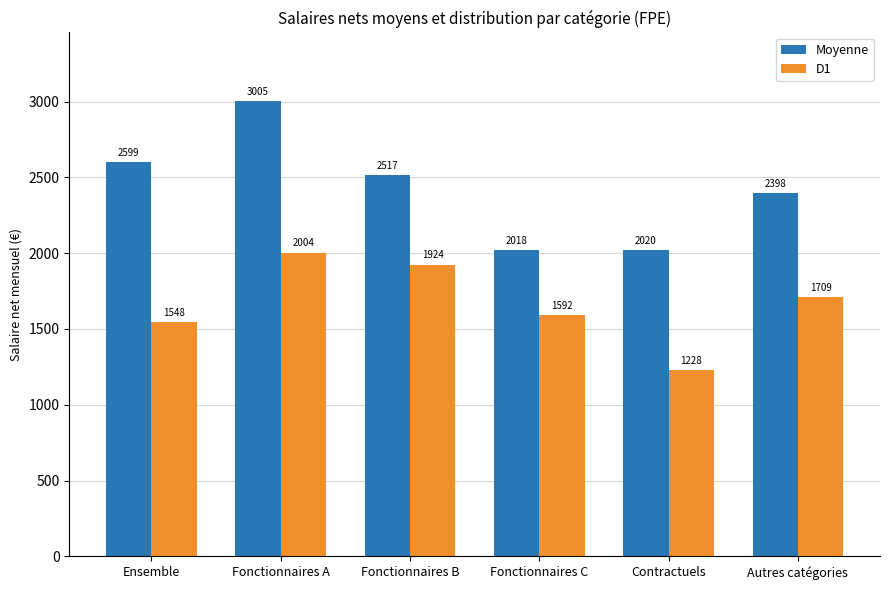

What is the average value of the Moyenne series?

2426.1